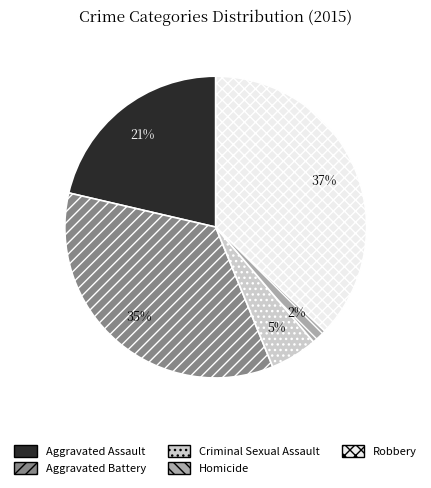

Is Aggravated Assault the majority of the pie?

No